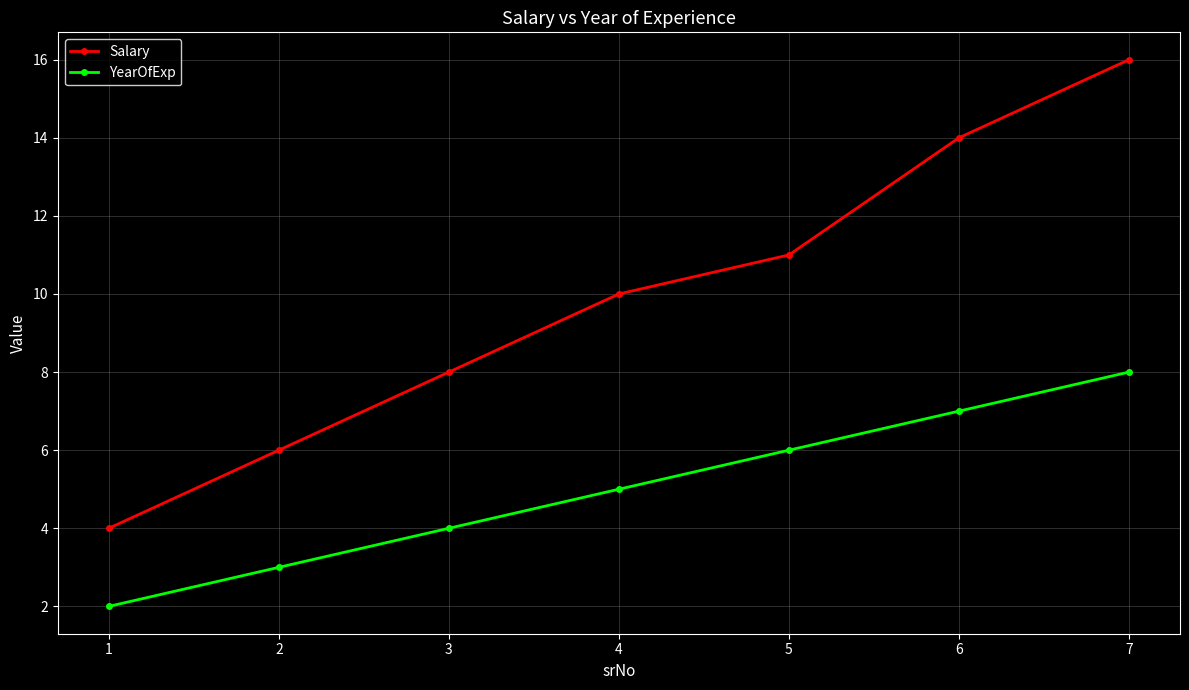

List the series in order of their overall mean, lowest first.

YearOfExp, Salary